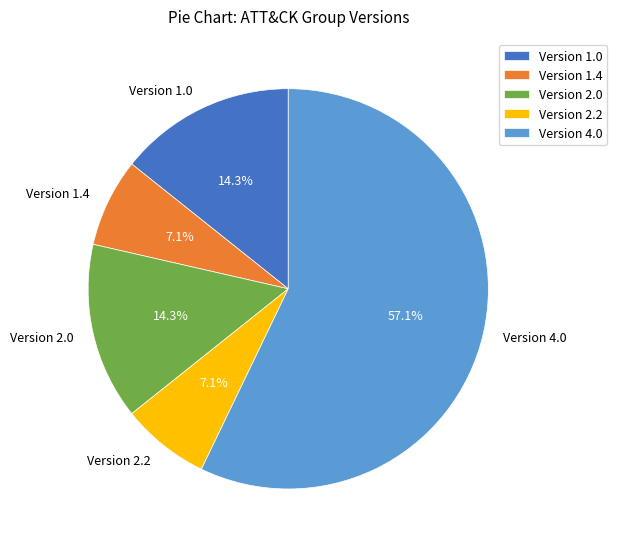

Which has a higher value, Version 1.0 or Version 2.2?

Version 1.0